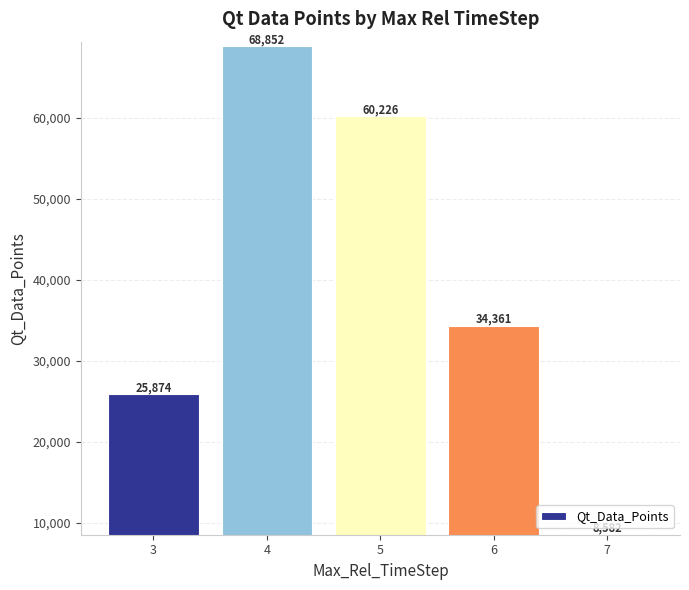

List the labels in order of value, smallest first.

7, 3, 6, 5, 4